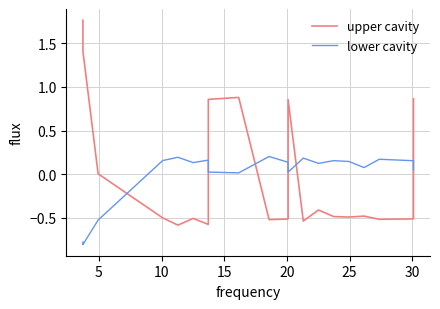

What is the minimum value shown in the chart?

-0.8